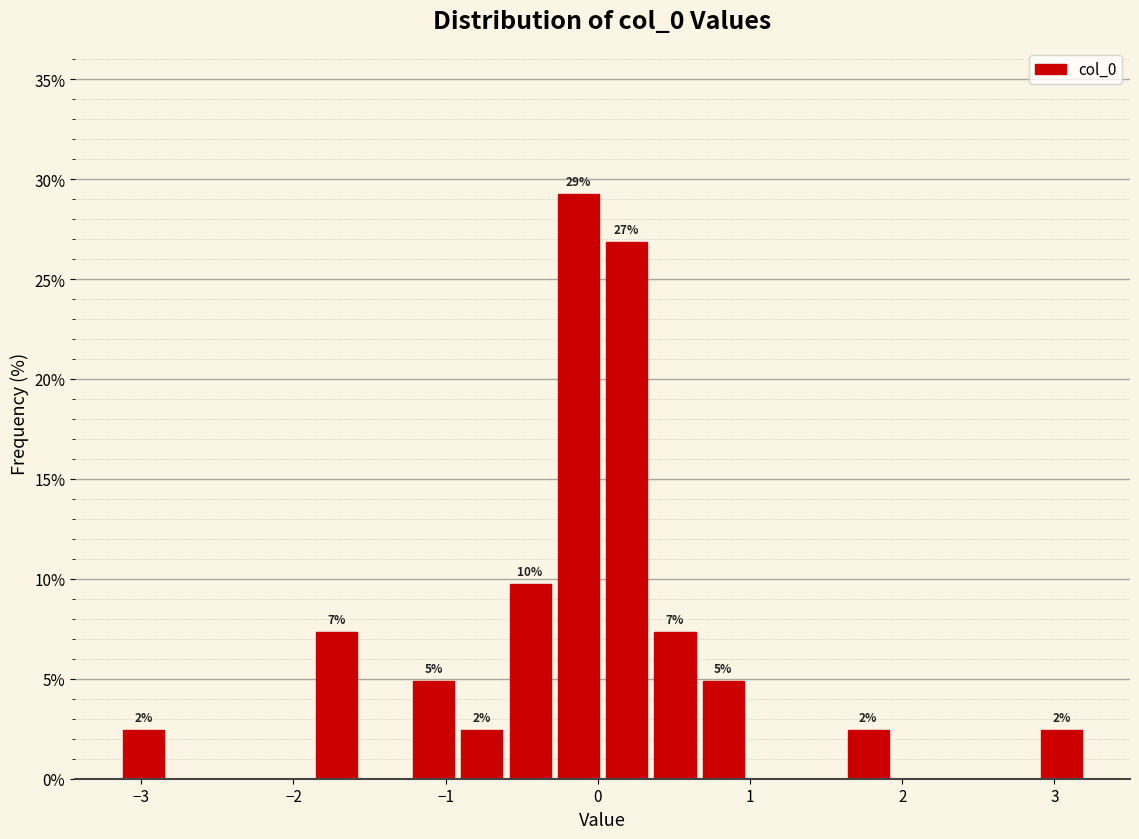

Read against the x-axis, roughly where is the centre of the tallest bar?

-0.1